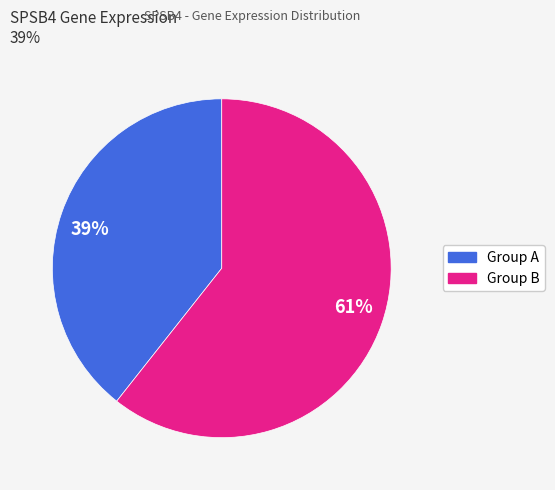

Do 39% and 61% together represent more than half of the pie?

Yes